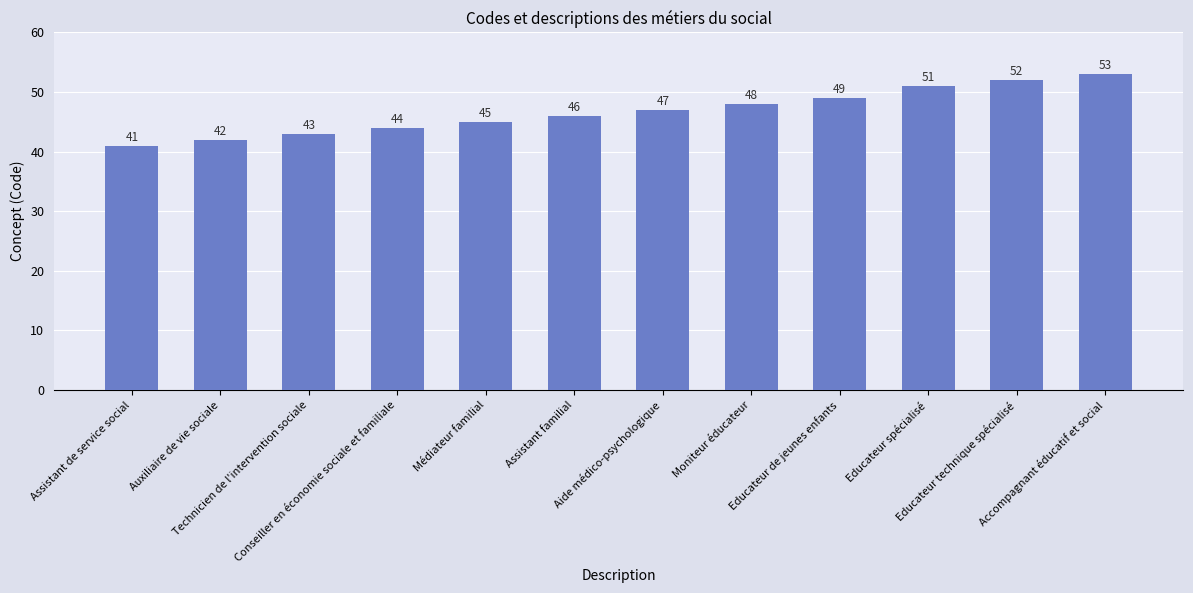

What is the value of the 4th bar from the left?

44